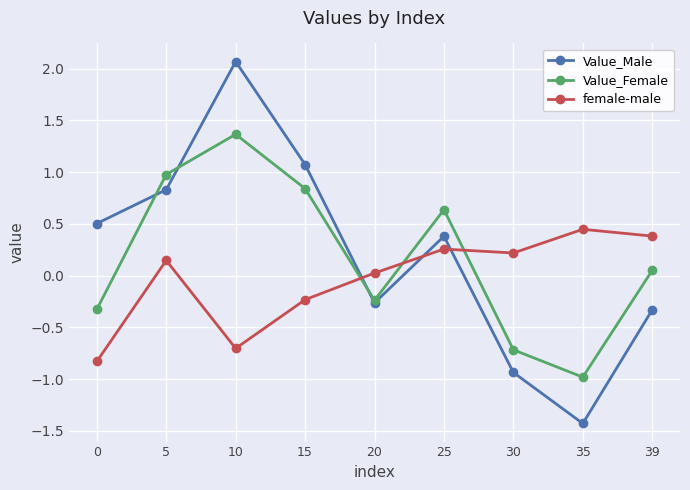

How many values in the Value_Male series are below 0?

4